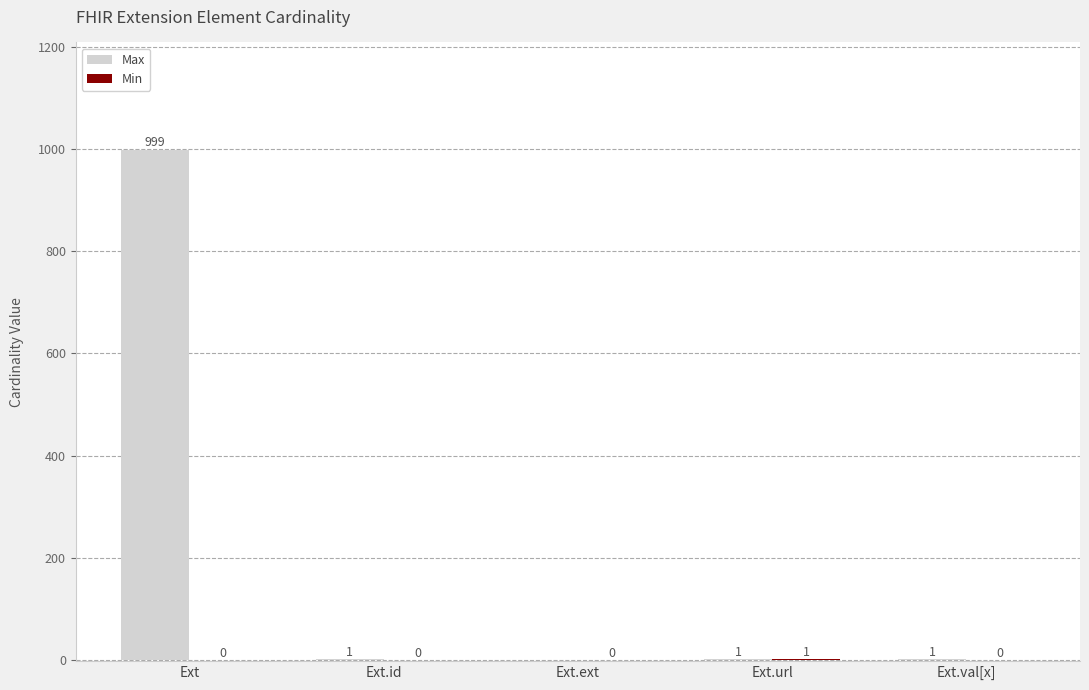

Between Ext and Ext.id, which series saw the biggest shift?

Max